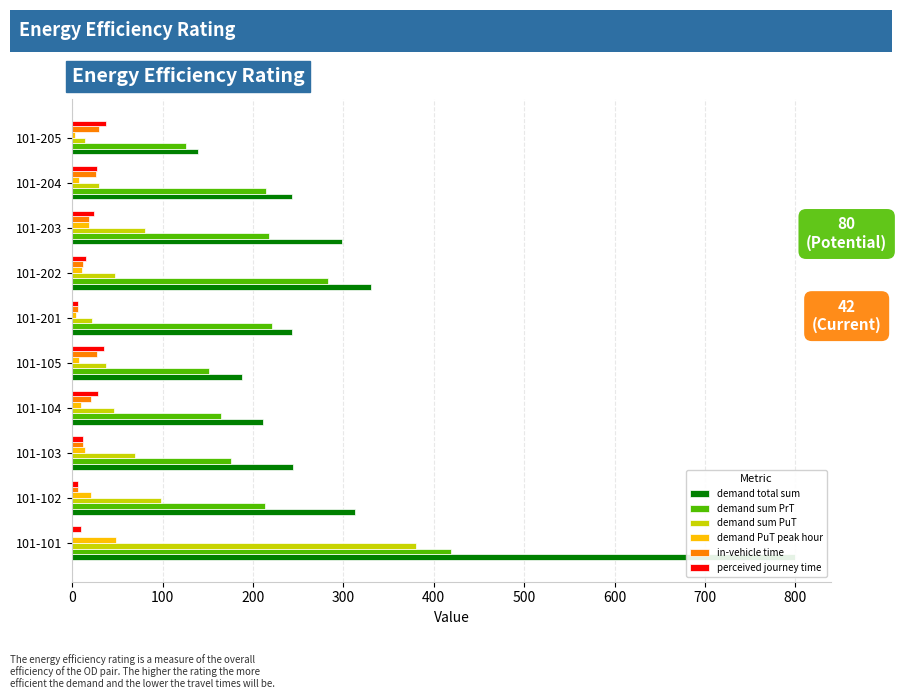

How many data points does each series have?

10